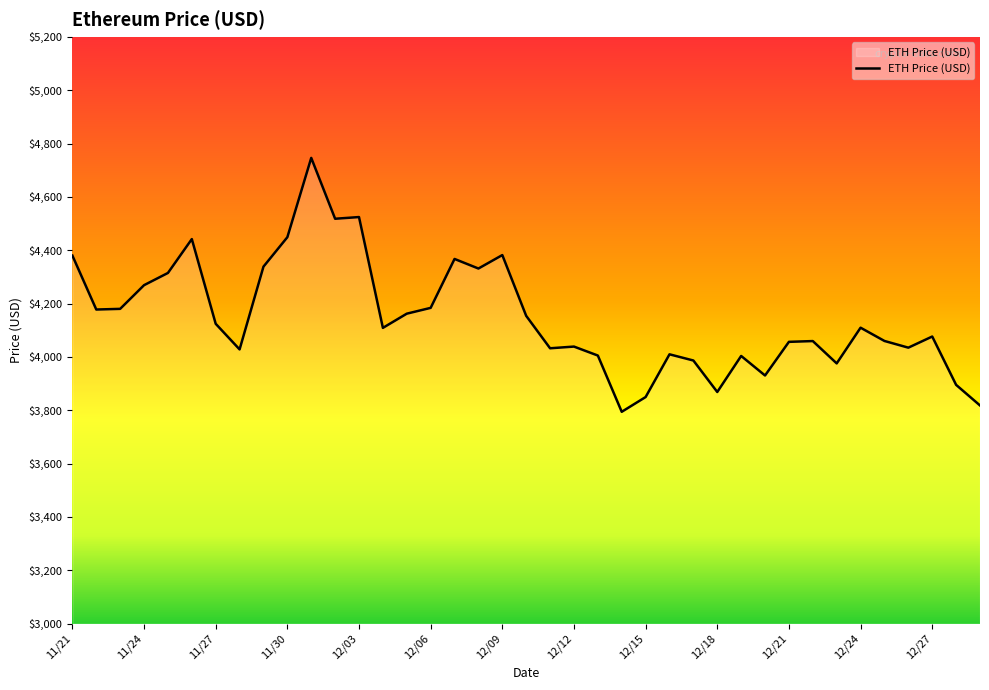

What is the difference between the maximum and minimum values?

952.1